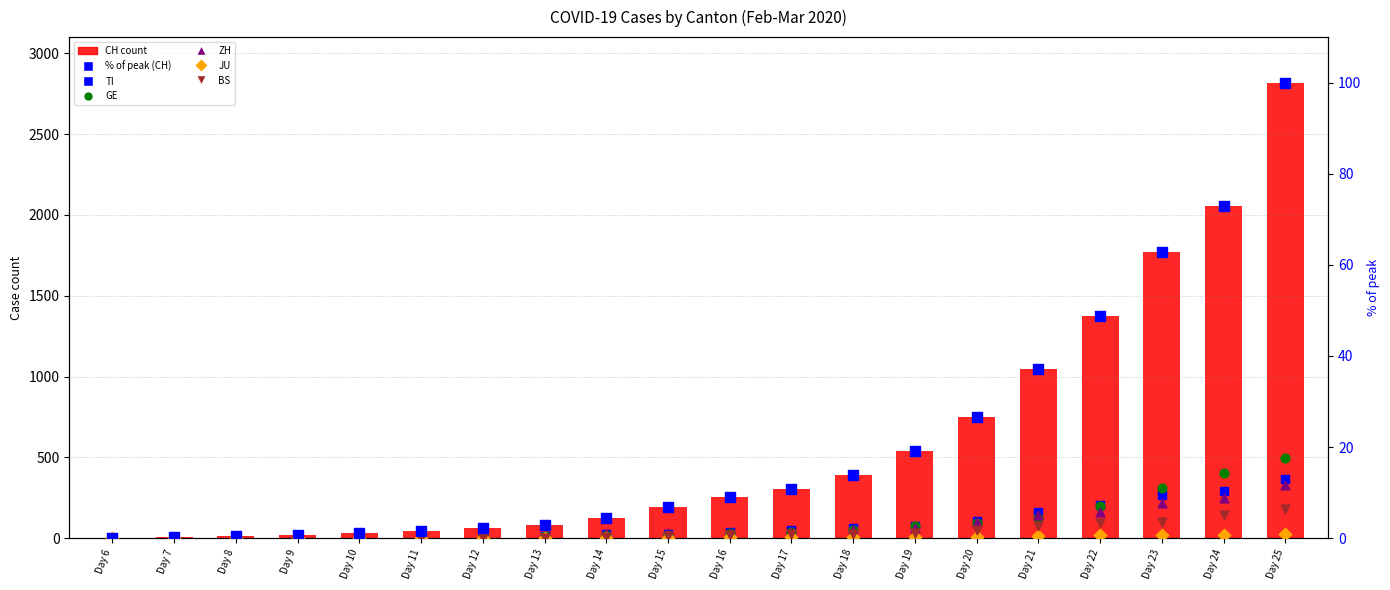

At how many categories does at least one series exceed 181?

11